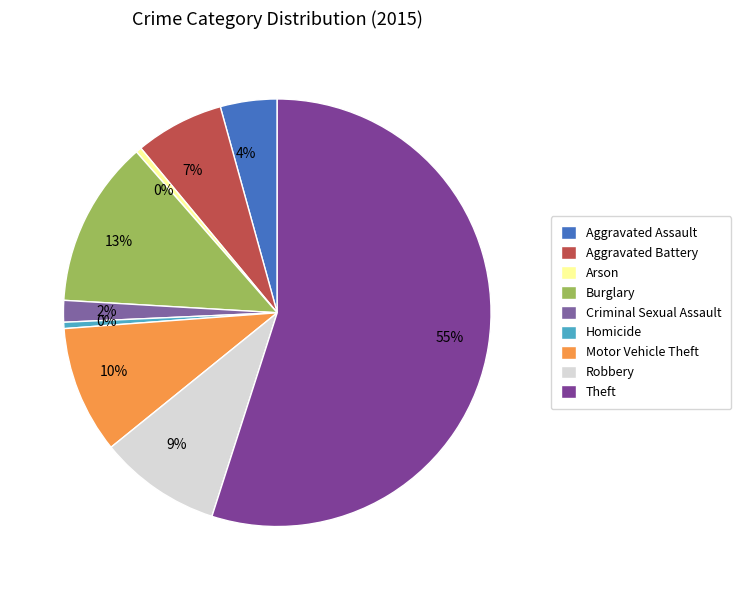

Count the number of slices in the pie.

9